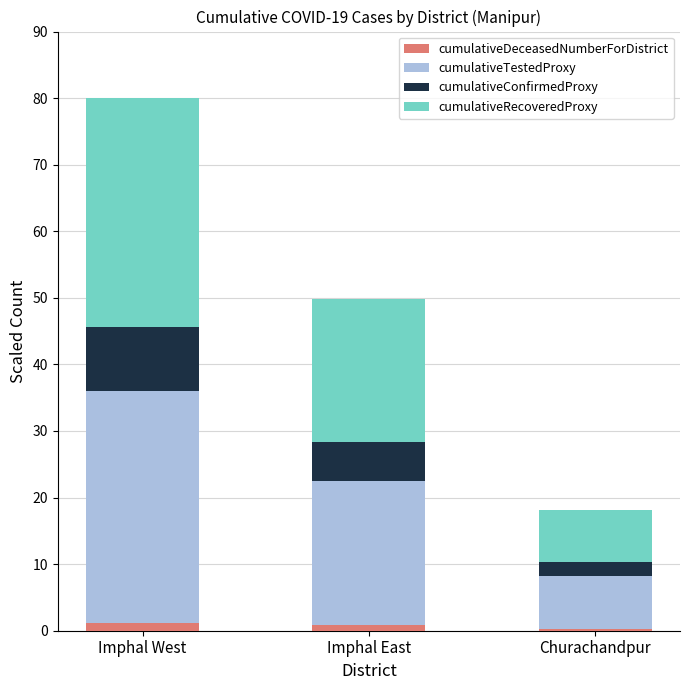

What is the average value of the cumulativeDeceasedNumberForDistrict series?

0.7